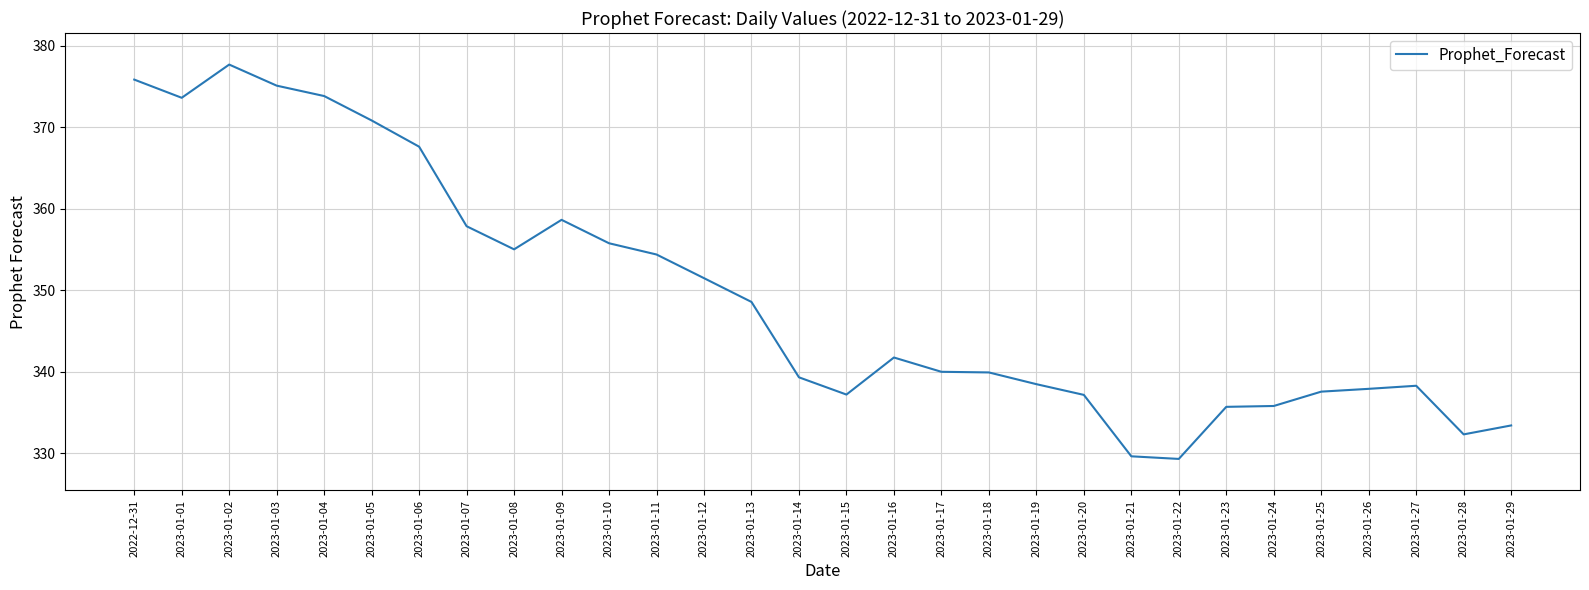

The value at 2023-01-07 is 204.3. True or false?

False